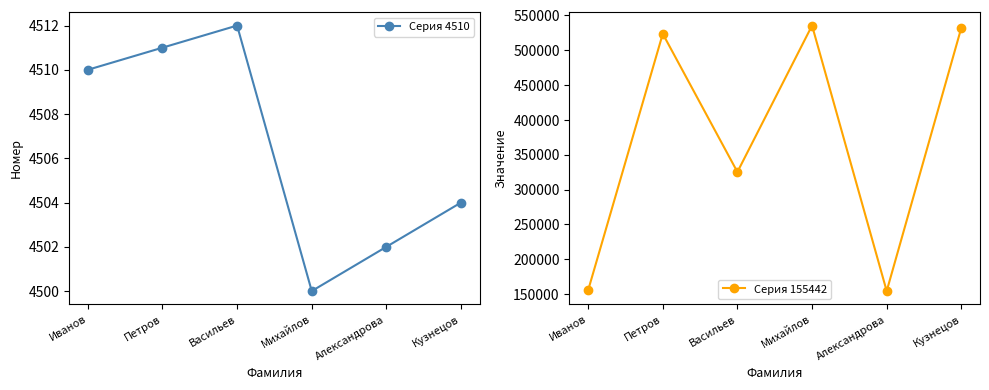

Between Петров and Васильев, which is larger?

Васильев